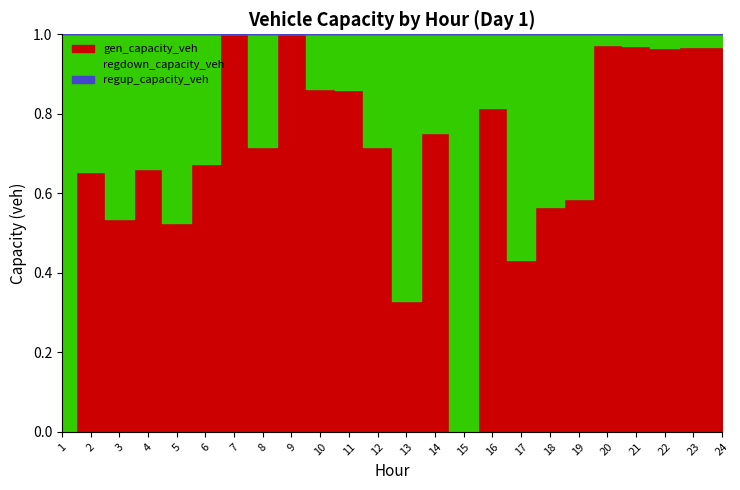

Reading left to right, transcribe all the data shown in this chart.

gen_capacity_veh: 0.0	68.4	40.7	68.5	39.2	78.3	49.0	110.0	142.0	261.2	246.2	102.1	19.6	122.4	0.0	178.9	32.2	58.8	67.3	1749.4	1558.4	1285.1	1216.7	1172.4
regdown_capacity_veh: 37.3	36.2	35.5	35.3	35.6	38.1	0.0	43.8	0.0	41.4	40.2	40.2	39.9	40.2	40.6	41.0	42.4	45.1	47.8	47.6	46.6	44.3	41.5	39.1
regup_capacity_veh: 0.0	0.0	0.0	0.0	0.0	0.0	0.0	0.0	0.0	0.0	0.0	0.0	0.0	0.0	0.0	0.0	0.0	0.0	0.0	0.0	0.0	0.0	0.0	0.0